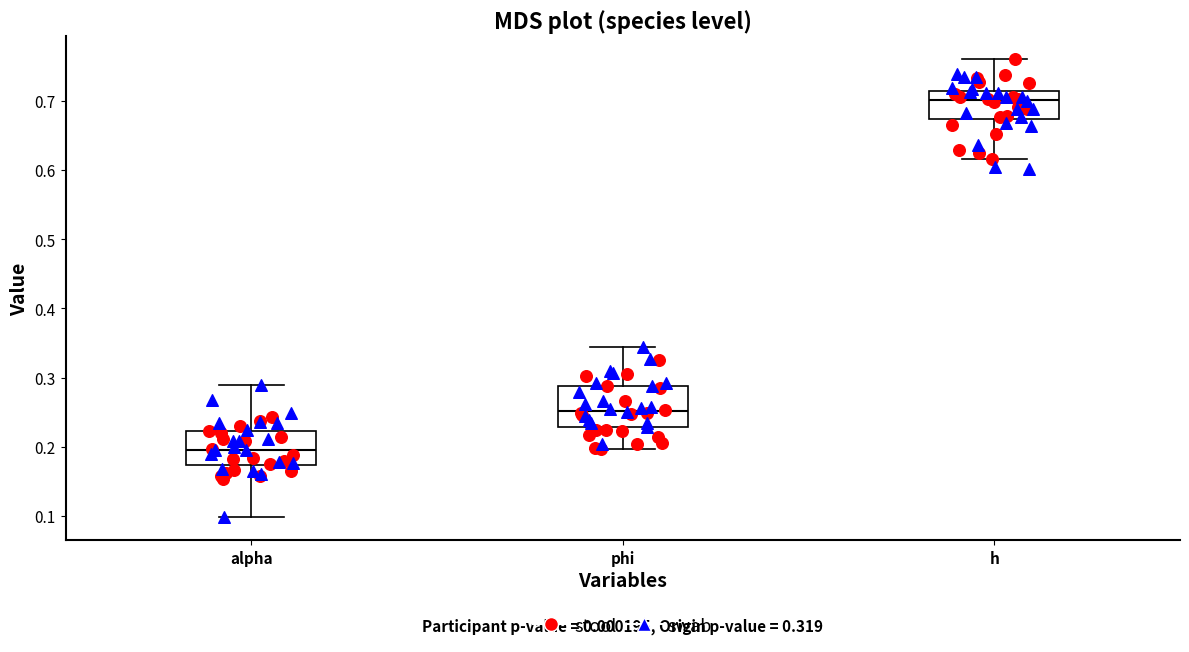

Reading left to right, transcribe this box plot: for each box, give where its median line is, the range the box spans, and where its two whiskers end, as read against the y-axis. The values are not printed on the chart, so give them approximately, as read against the axis.

alpha: median 0.20, box 0.17 to 0.22, whiskers 0.10 to 0.29
phi: median 0.25, box 0.23 to 0.29, whiskers 0.20 to 0.34
h: median 0.70, box 0.67 to 0.71, whiskers 0.62 to 0.76